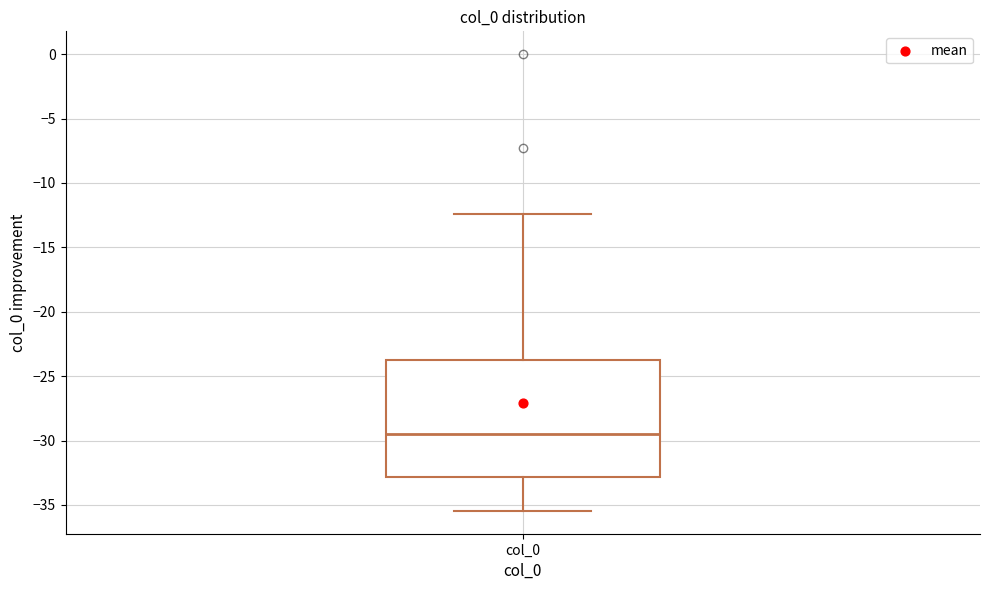

Read this box plot against the y-axis: the position of the median line, the range covered by the box, and the ends of both whiskers. The values are not printed on the chart, so give them approximately, as read against the axis.

median -29.5, box -33.0 to -24.0, whiskers -35.5 to -12.5